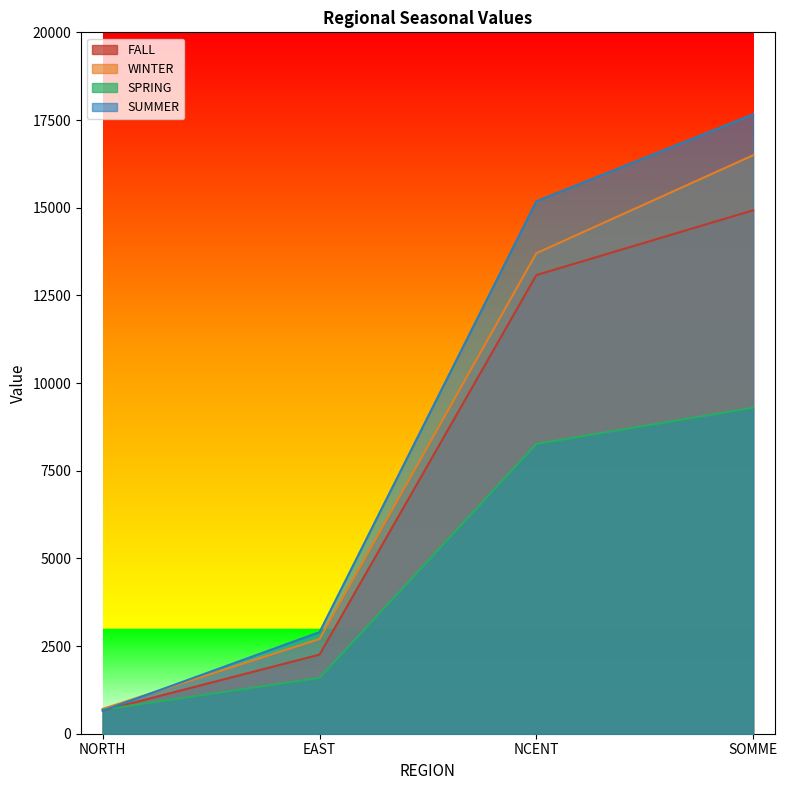

At which label does WINTER reach its peak?

SOMME